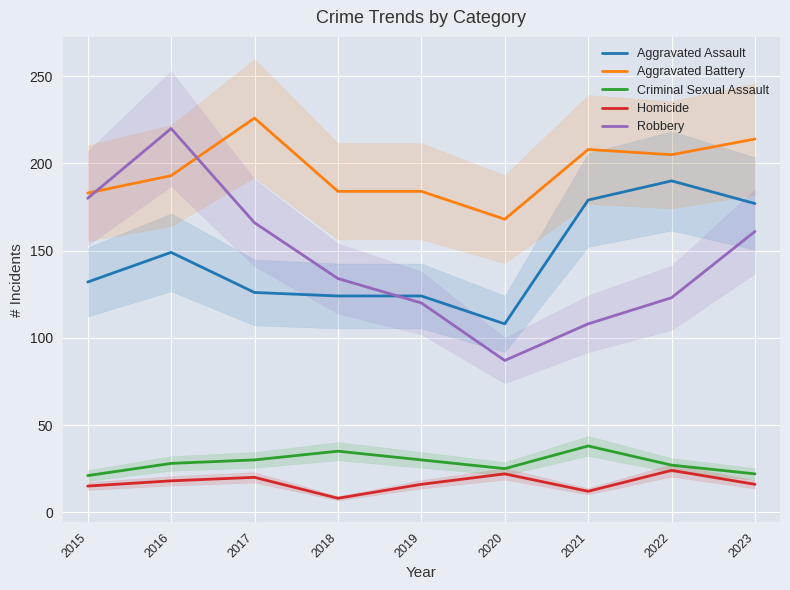

True or false: Aggravated Battery has a value of 193 at 2016.

True